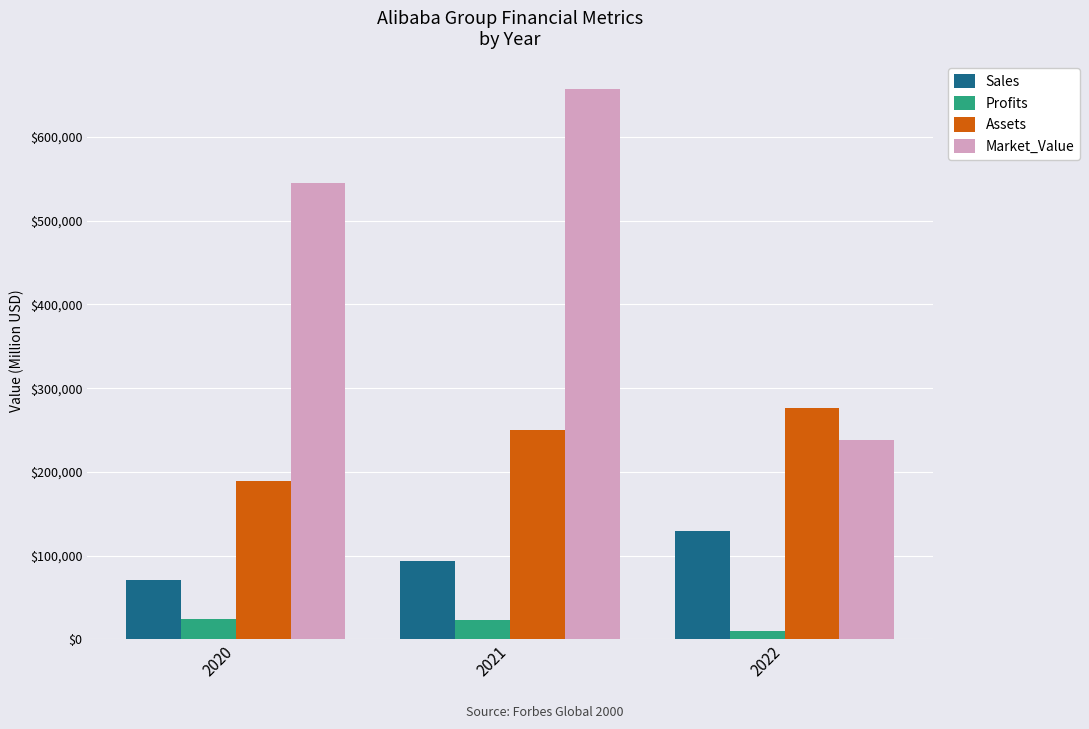

How many data points does each series have?

3